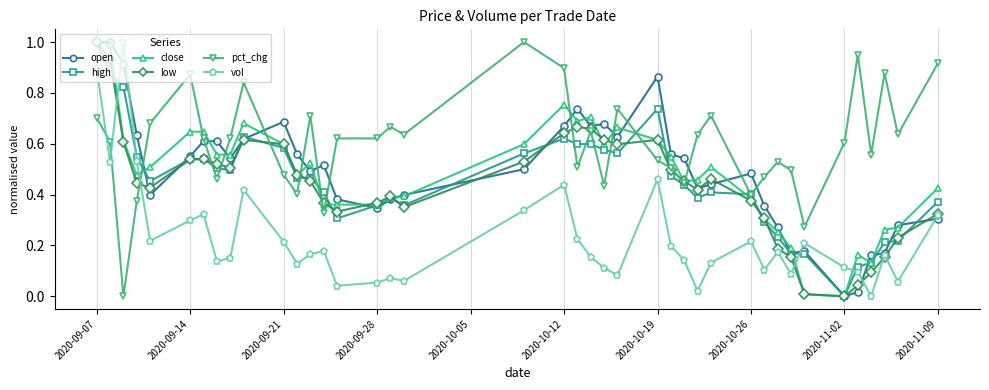

What are all the series names shown in the legend?

open, high, close, low, pct_chg, vol